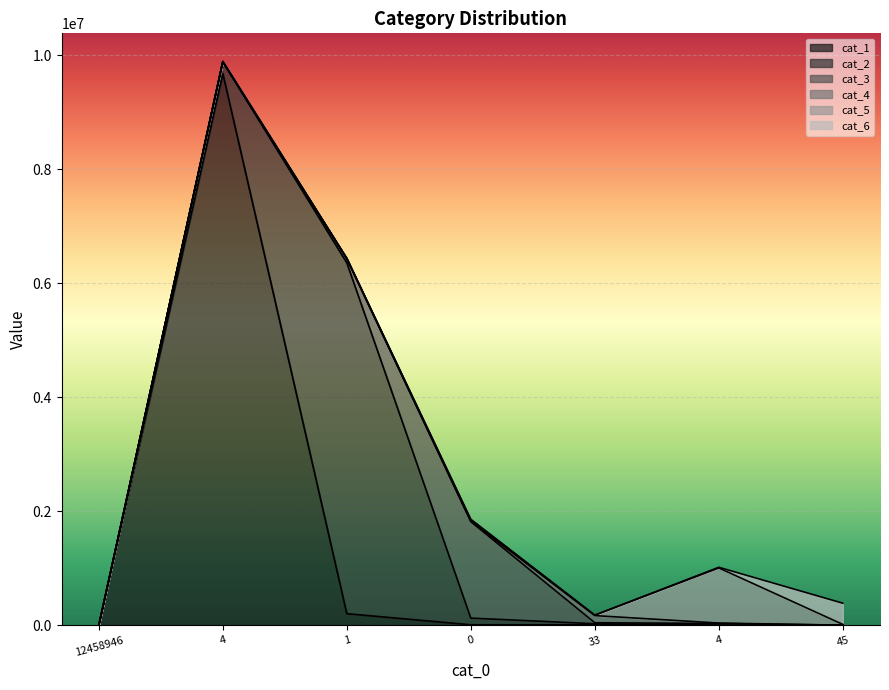

True or false: cat_4 has a value of 7468 at 4.

True